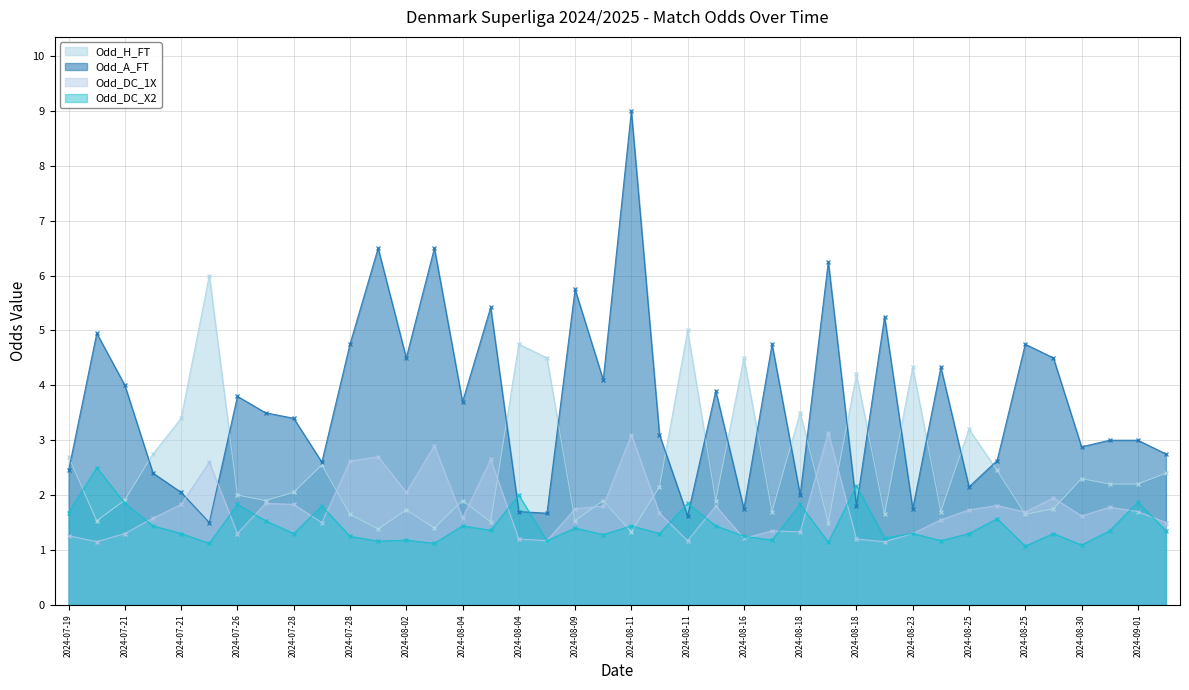

What is the minimum value for Odd_DC_X2?

1.1